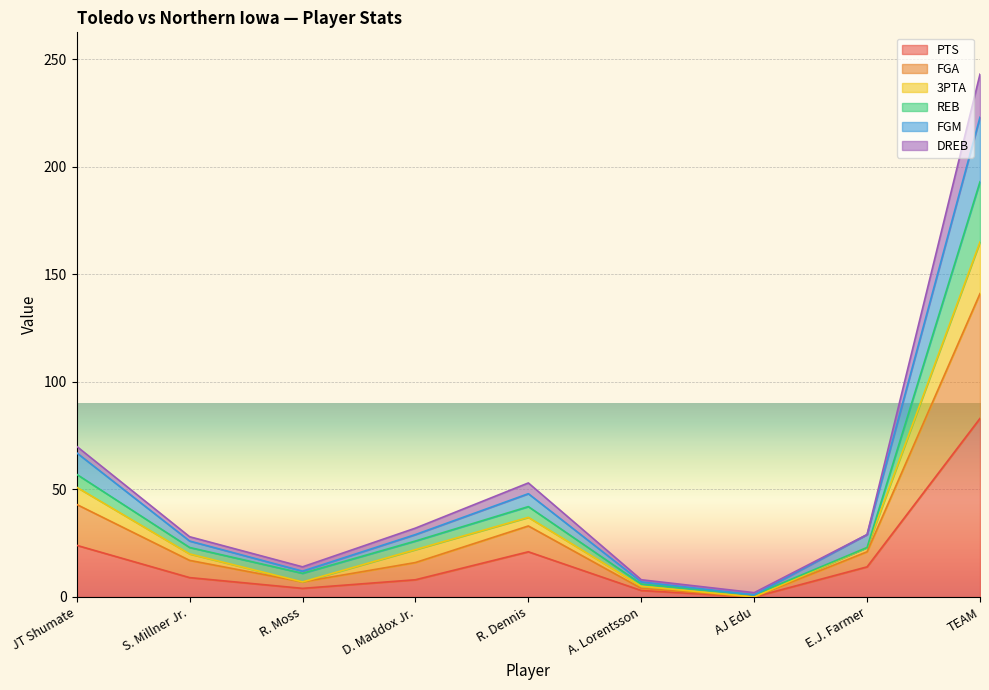

What is the label of the 9th point from the right?

JT Shumate